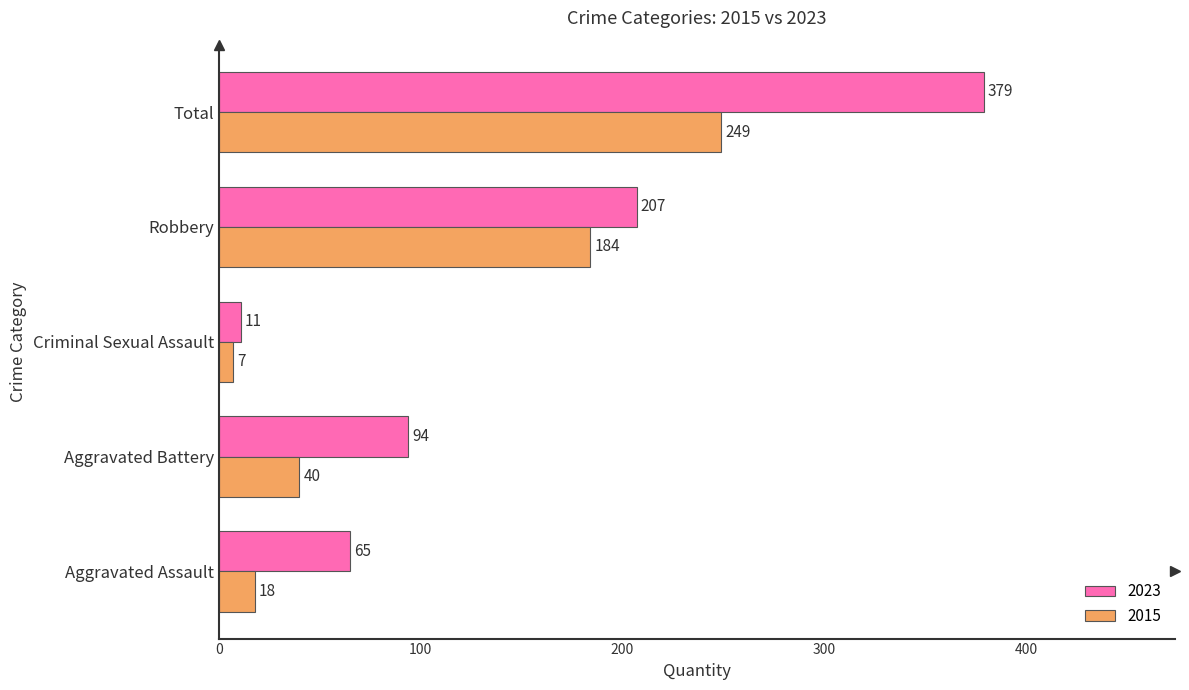

Is it true that 2023 equals 42 at Aggravated Battery?

False